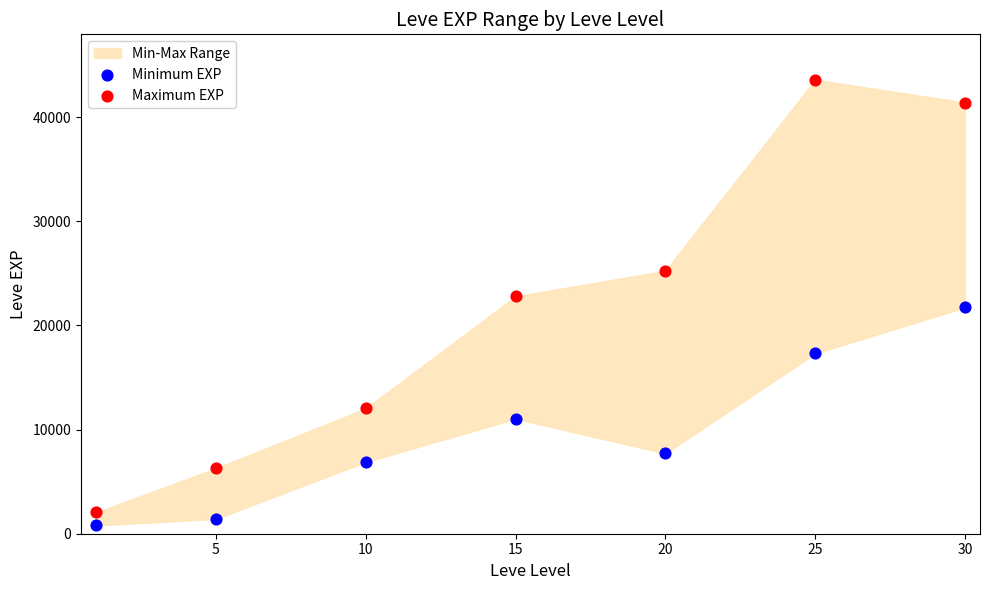

Which series reaches the maximum Y coordinate?

Maximum EXP